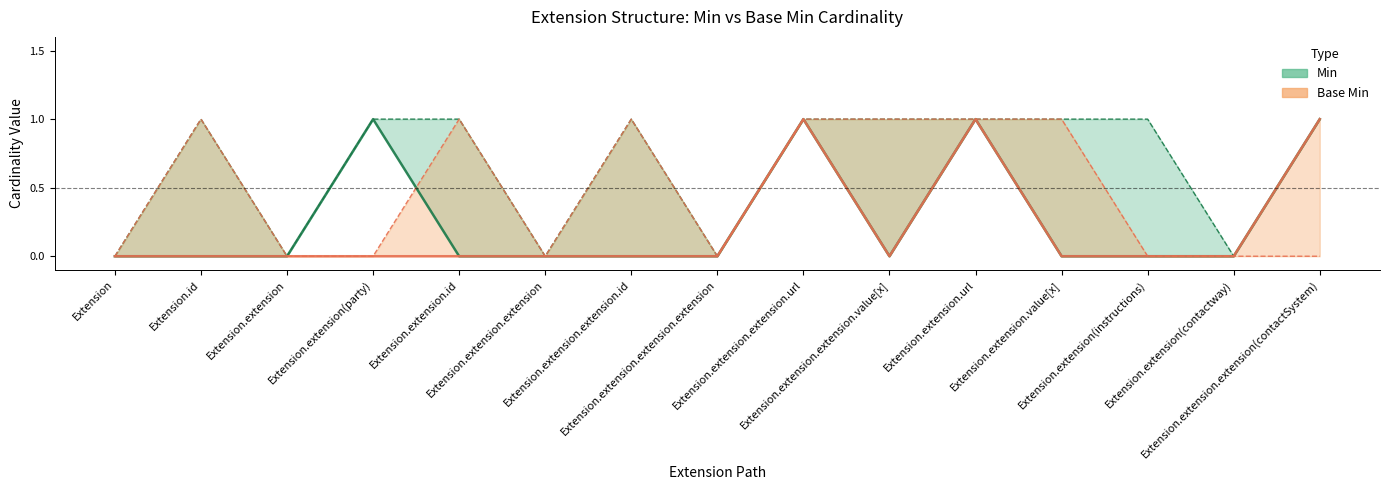

Is it true that Min equals 1 at Extension.extension(party)?

True